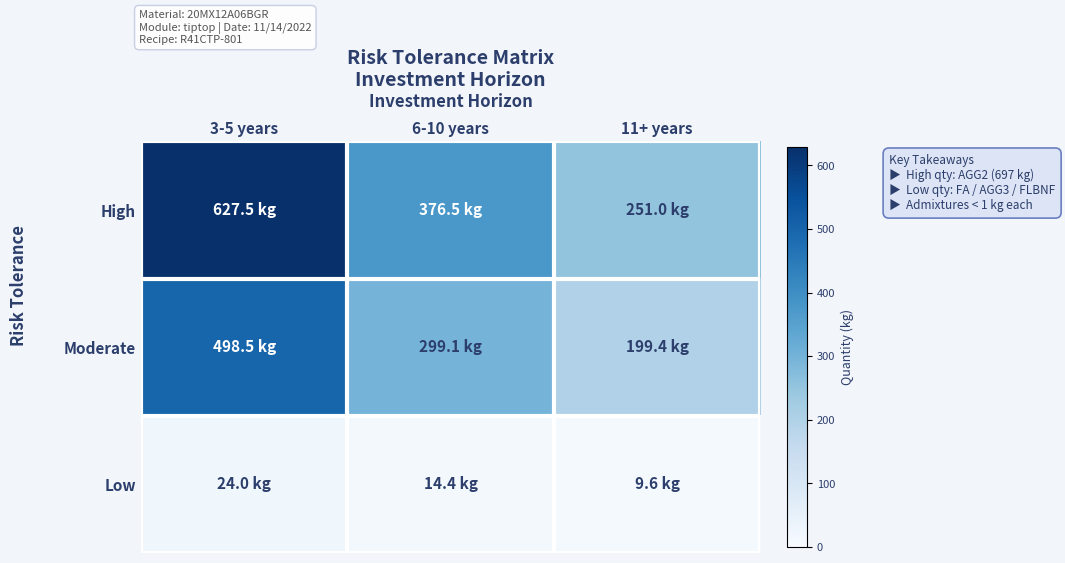

Reading left to right, transcribe all the data shown in this chart.

High: 3-5 years=627.5	6-10 years=376.5	11+ years=251.0
Moderate: 3-5 years=498.5	6-10 years=299.1	11+ years=199.4
Low: 3-5 years=24.0	6-10 years=14.4	11+ years=9.6